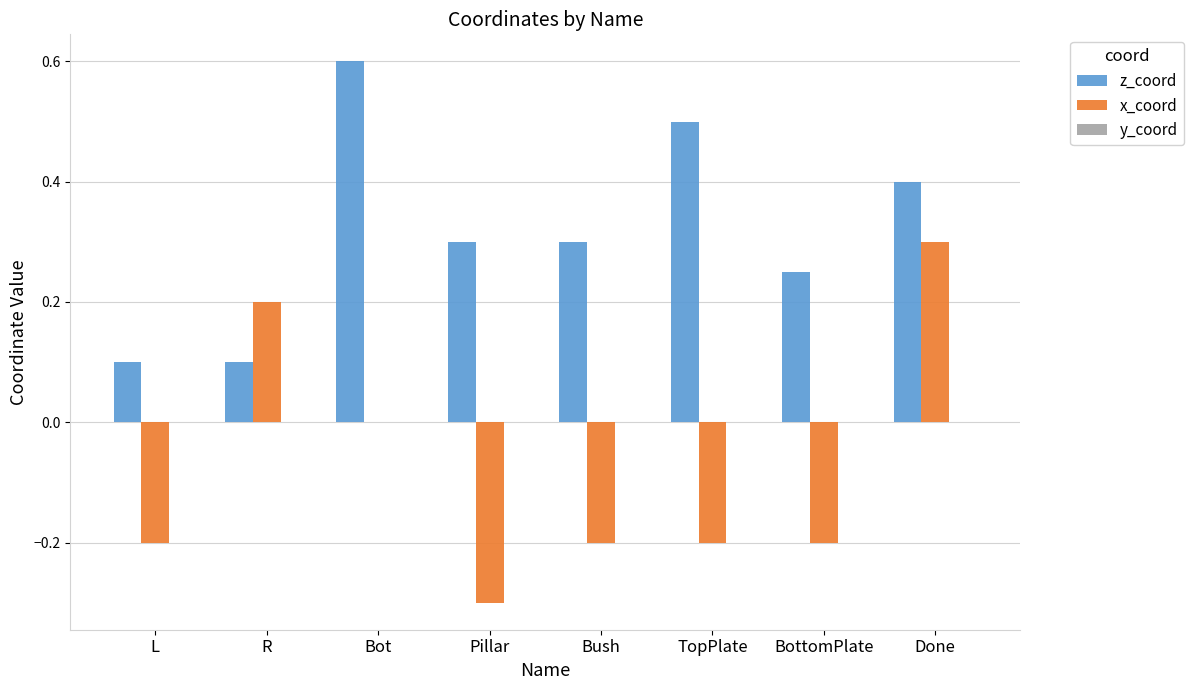

Which series has the largest range (max minus min)?

x_coord